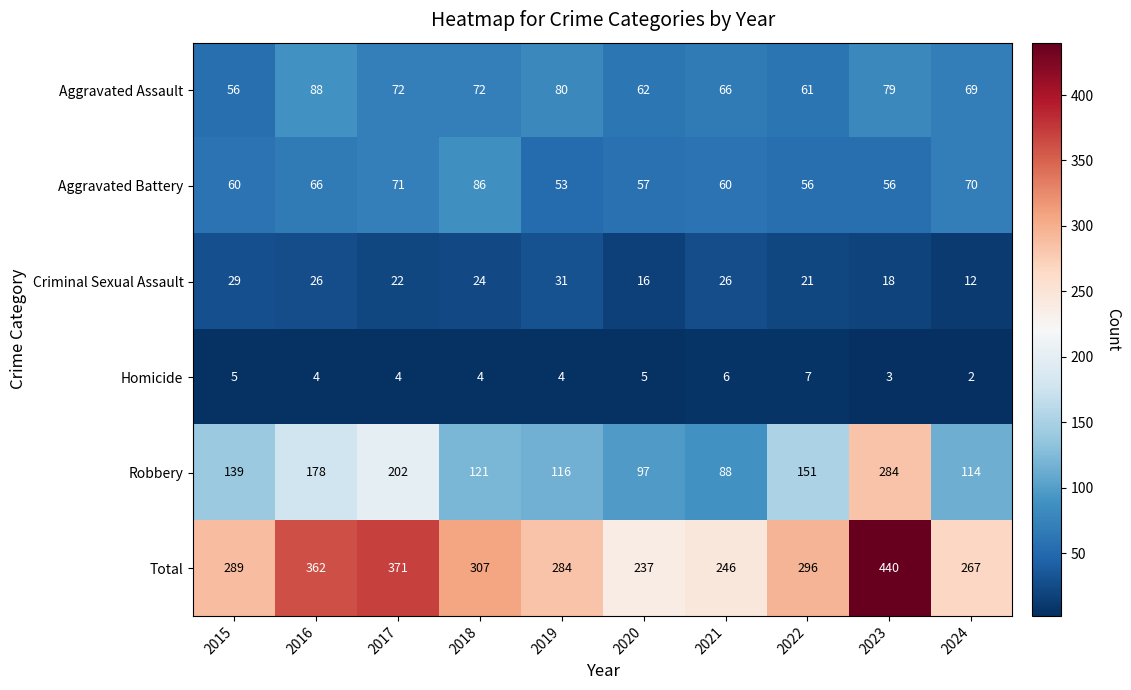

Between 2016 and 2018, which series saw the biggest shift?

Robbery